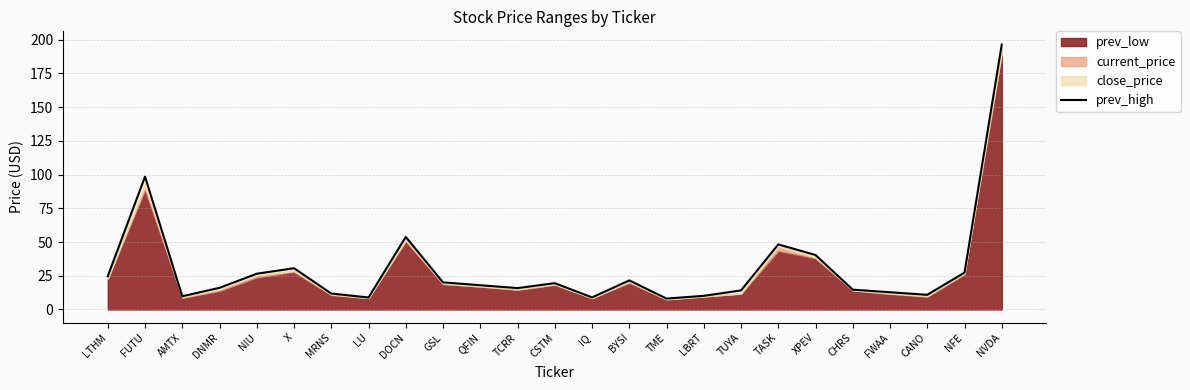

What is the approximate value at NVDA?

196.3